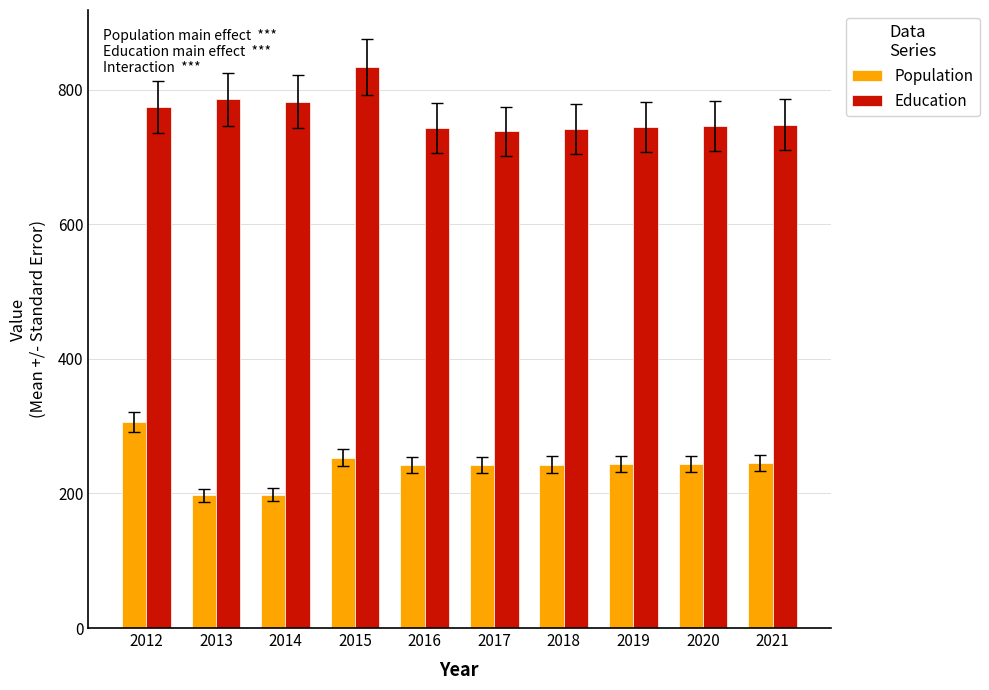

Rank the series by their maximum value, from highest to lowest.

Education, Population